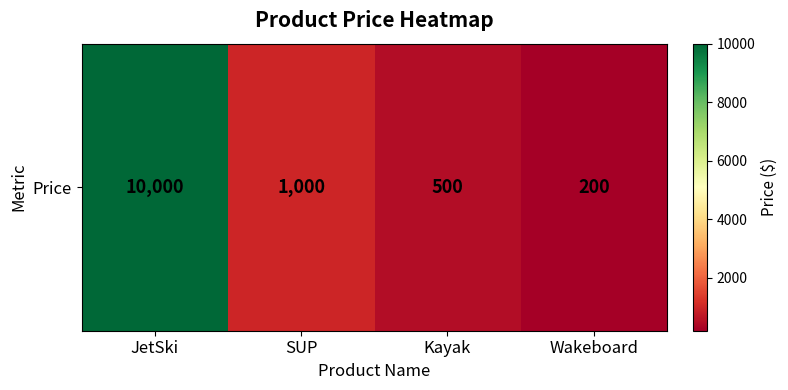

What is the sum of the values at JetSki and Kayak?

10500